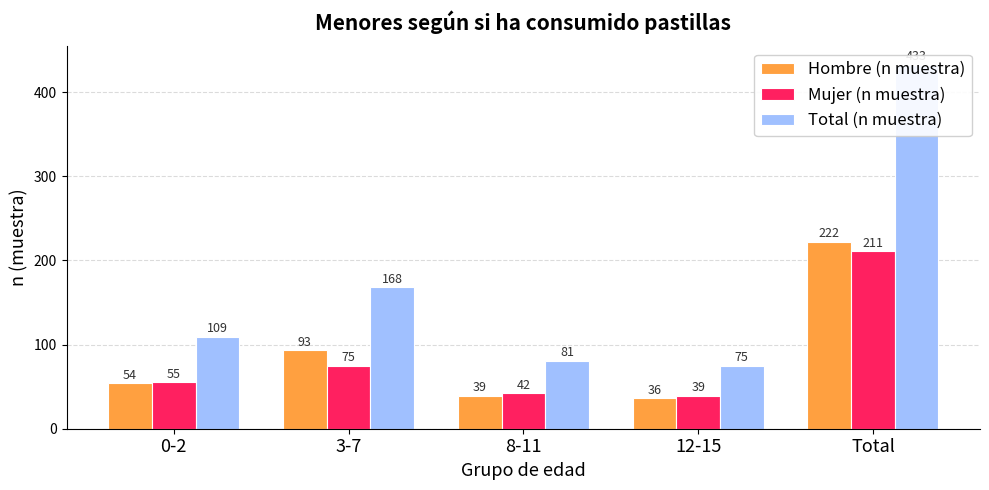

Which series has the largest total across all categories?

Total (n muestra)